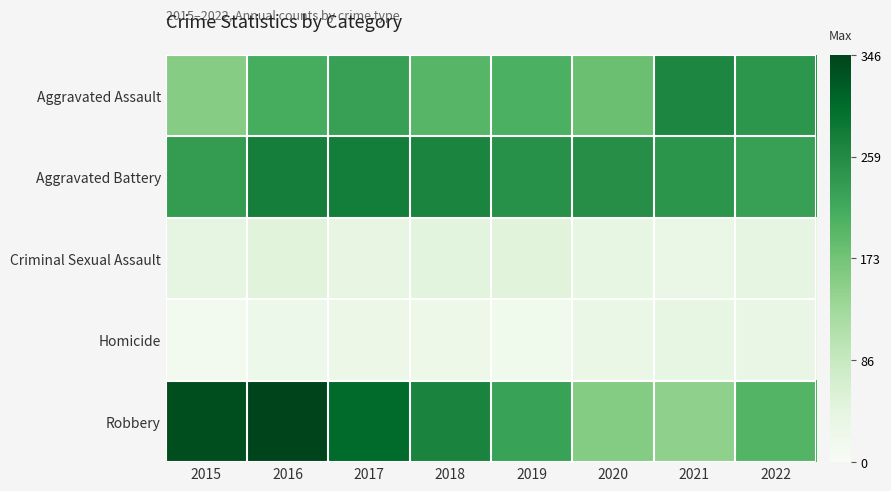

Reading left to right, list all the values displayed in this chart.

Aggravated Assault: 2015=155	2016=212	2017=231	2018=198	2019=208	2020=181	2021=266	2022=244
Aggravated Battery: 2015=236	2016=276	2017=278	2018=268	2019=251	2020=255	2021=245	2022=231
Criminal Sexual Assault: 2015=41	2016=49	2017=39	2018=45	2019=50	2020=37	2021=31	2022=41
Homicide: 2015=11	2016=25	2017=27	2018=23	2019=18	2020=31	2021=37	2022=32
Robbery: 2015=336	2016=346	2017=304	2018=269	2019=228	2020=158	2021=146	2022=200